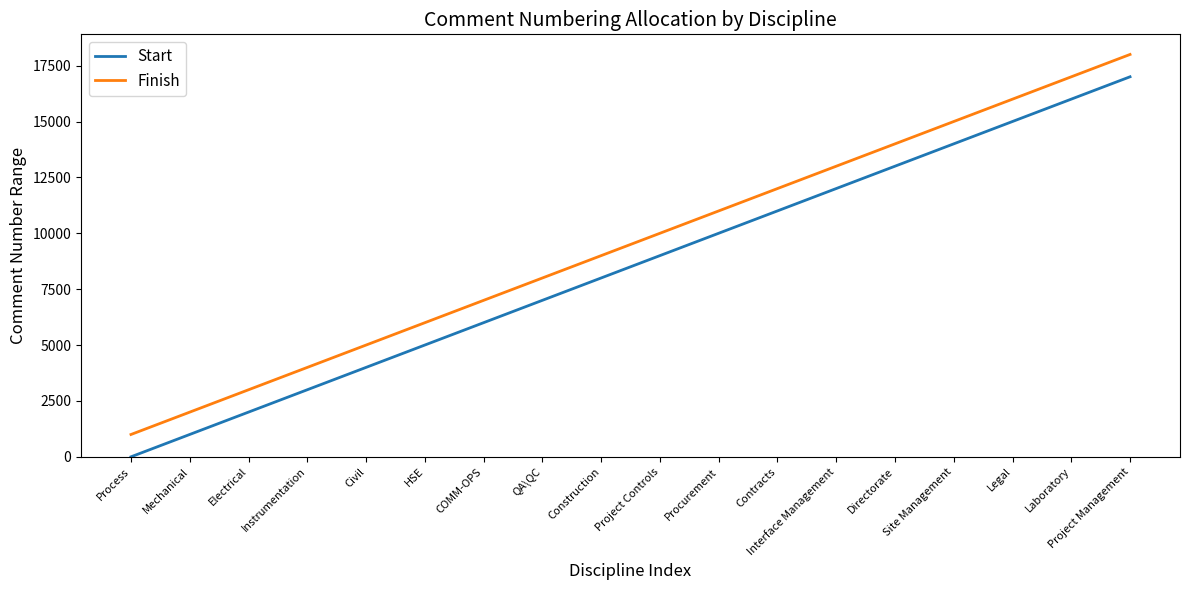

Is it true that Finish equals 5241 at Project Management?

False